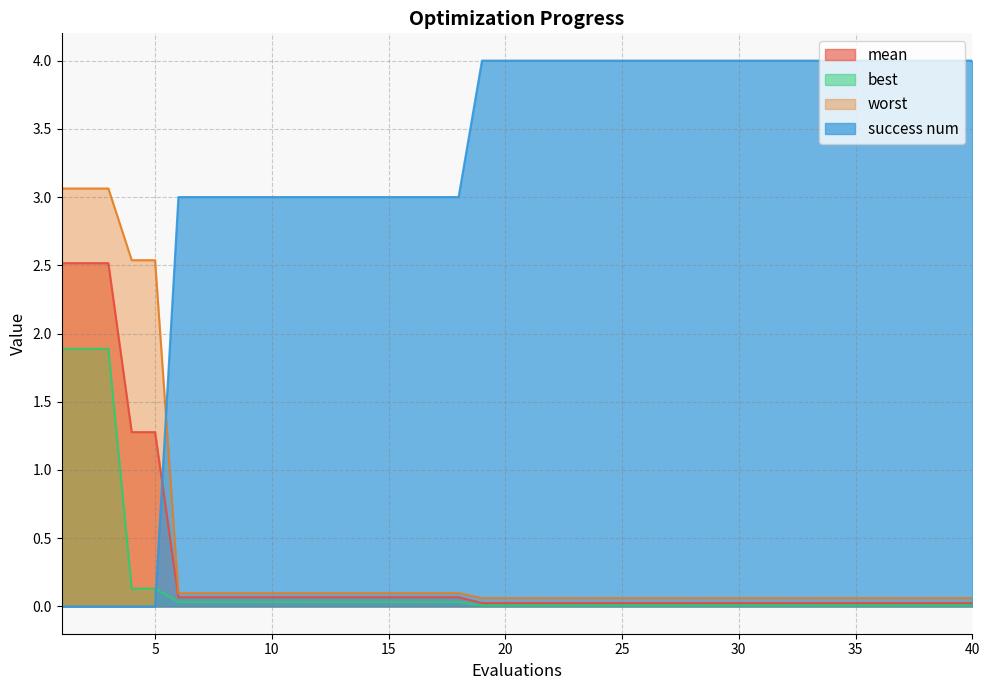

True or false: best and worst intersect in this chart.

False